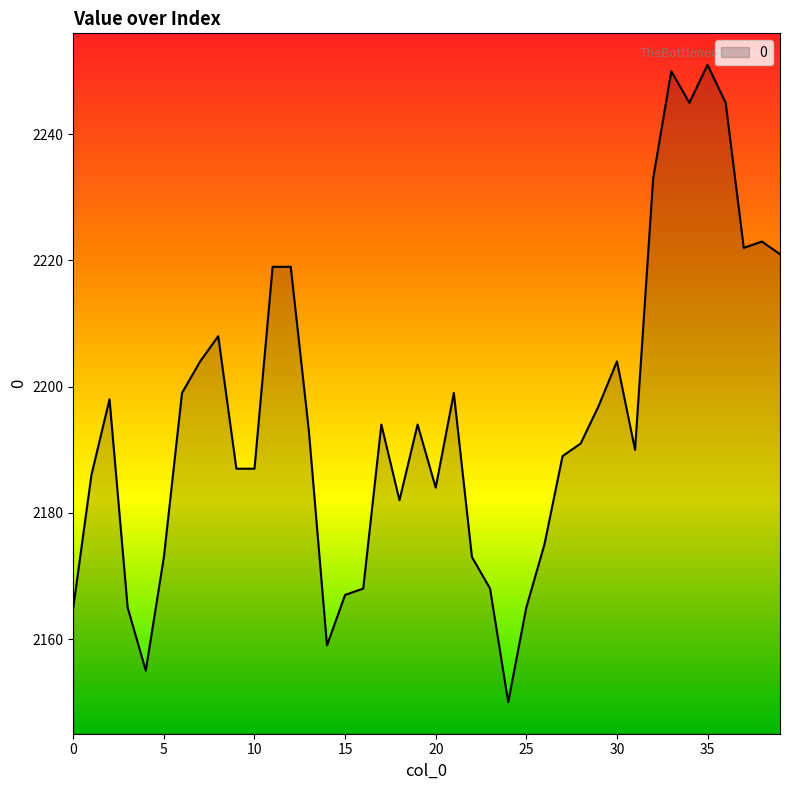

What is the sum of all values?

87797